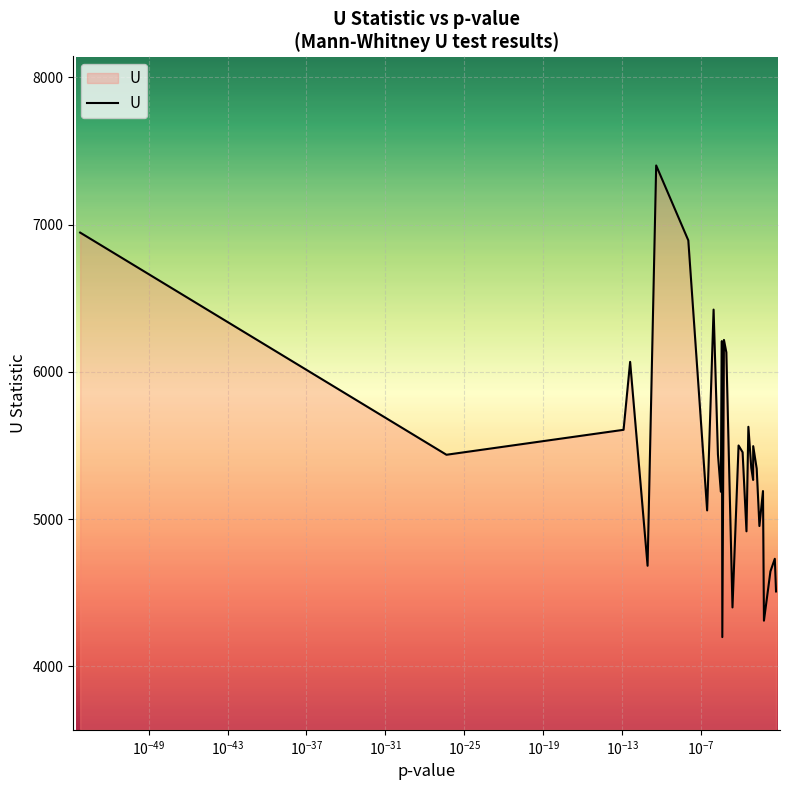

What is the maximum value shown in the chart?

7402.0